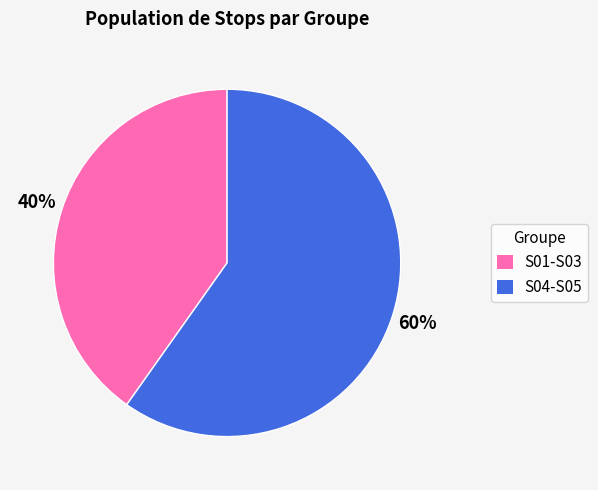

Does any single category account for the majority?

Yes